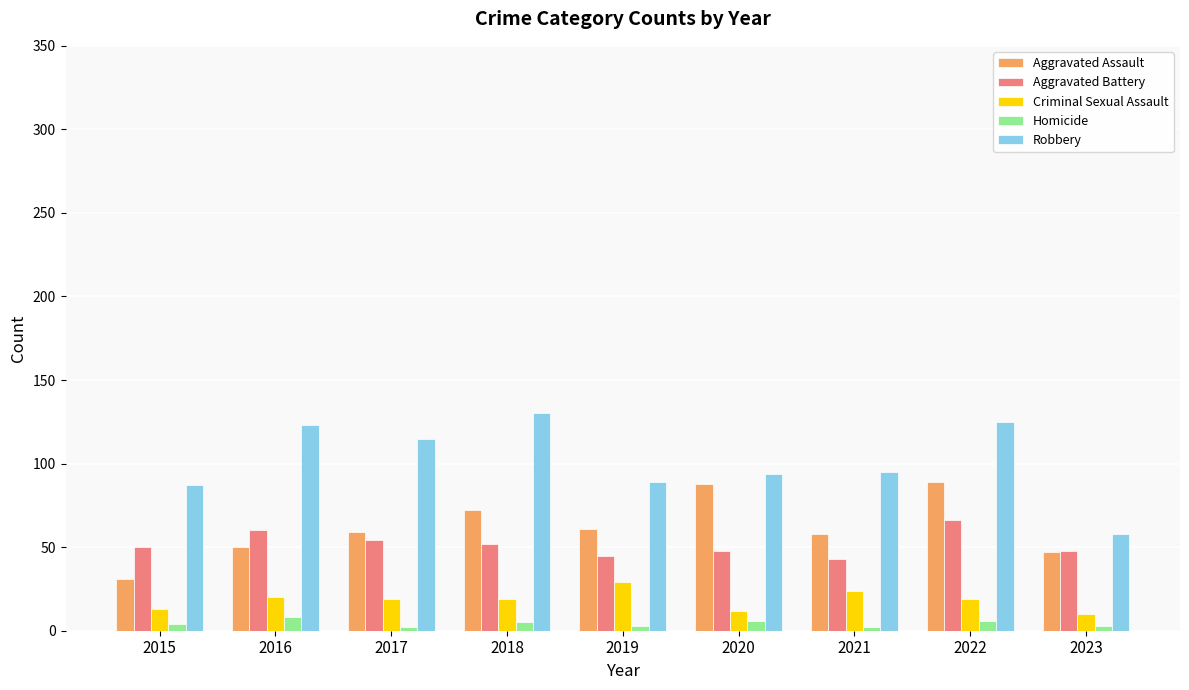

What is the lowest value of the Robbery series?

58